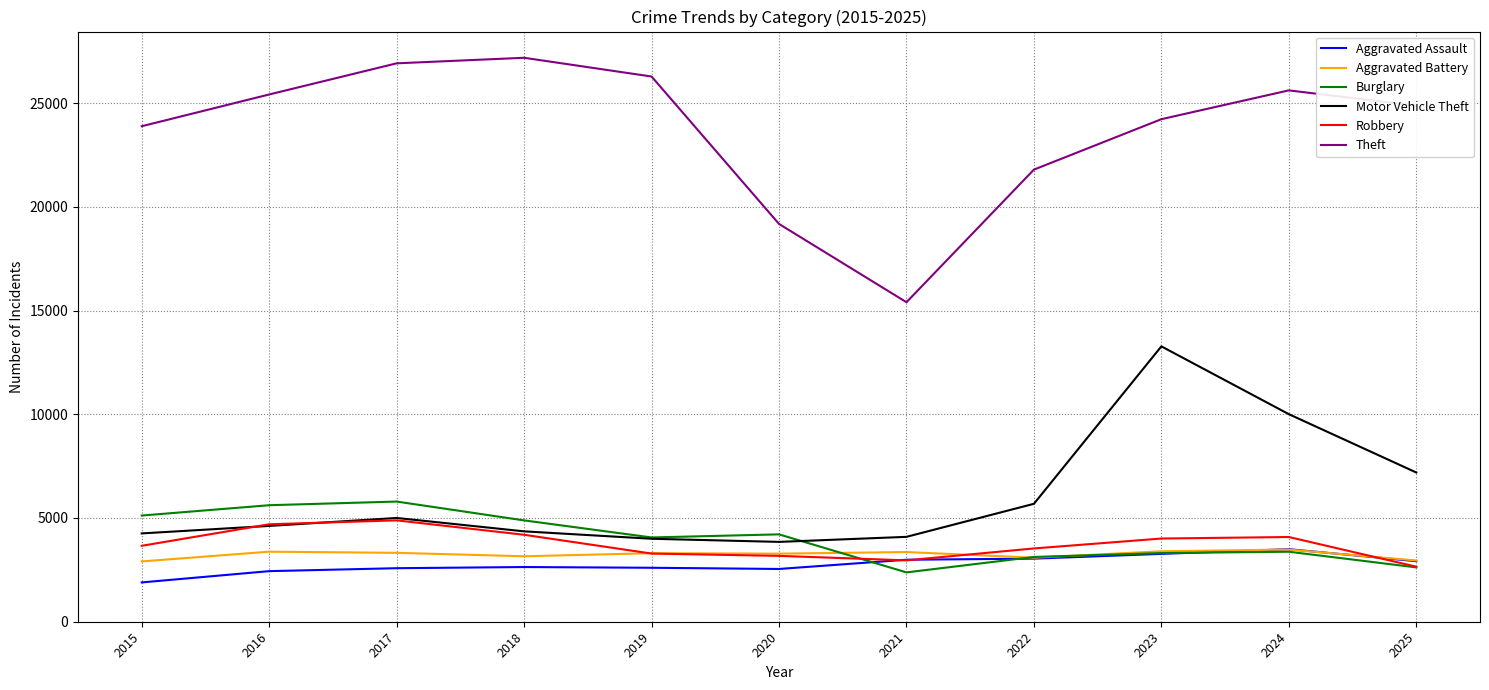

True or false: Theft and Aggravated Battery cross at least once.

False